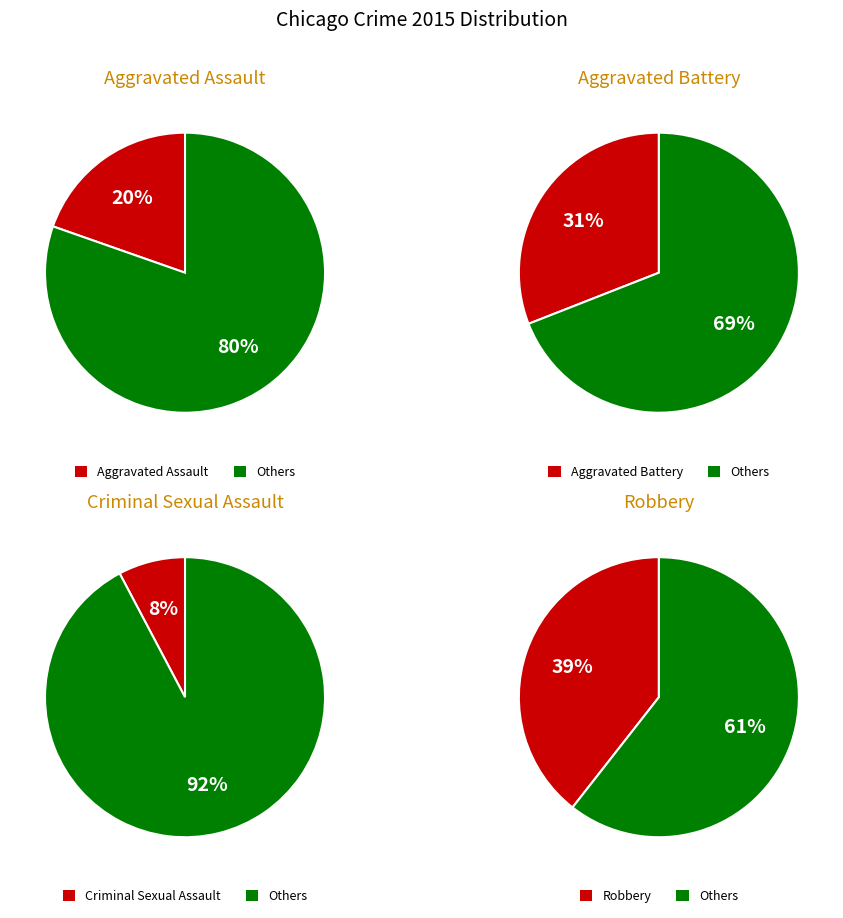

Is it true that Homicide is 12% of the pie?

False